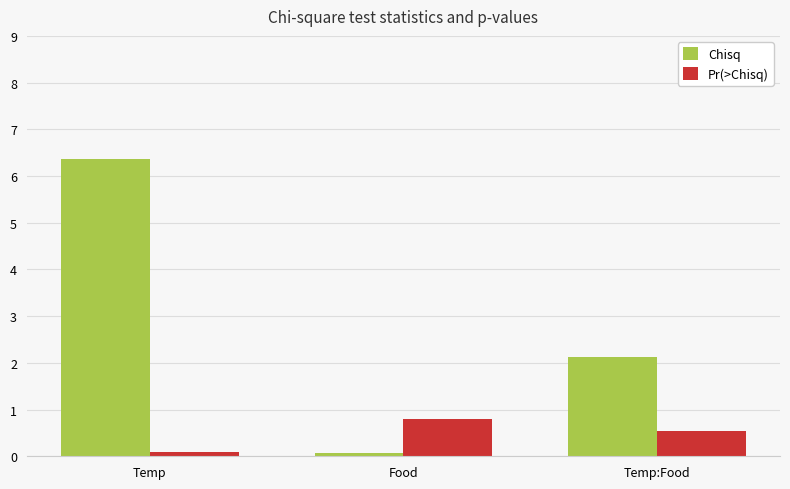

Reading right to left, extract all data points from this chart.

Chisq: 2.1	0.1	6.4
Pr(>Chisq): 0.5	0.8	0.1